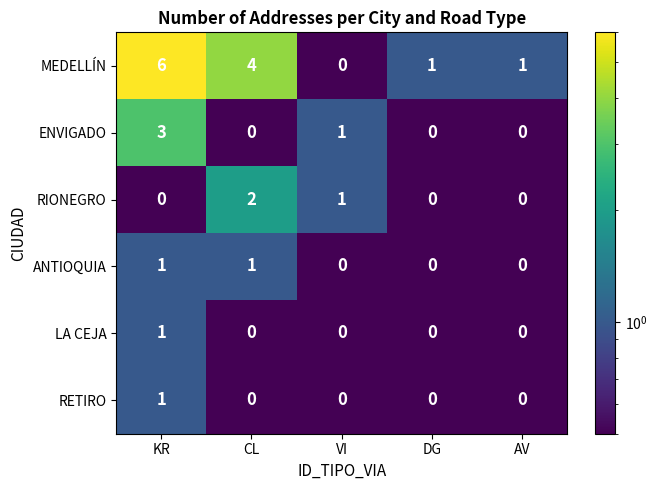

At which category is the sum across all series the highest?

KR